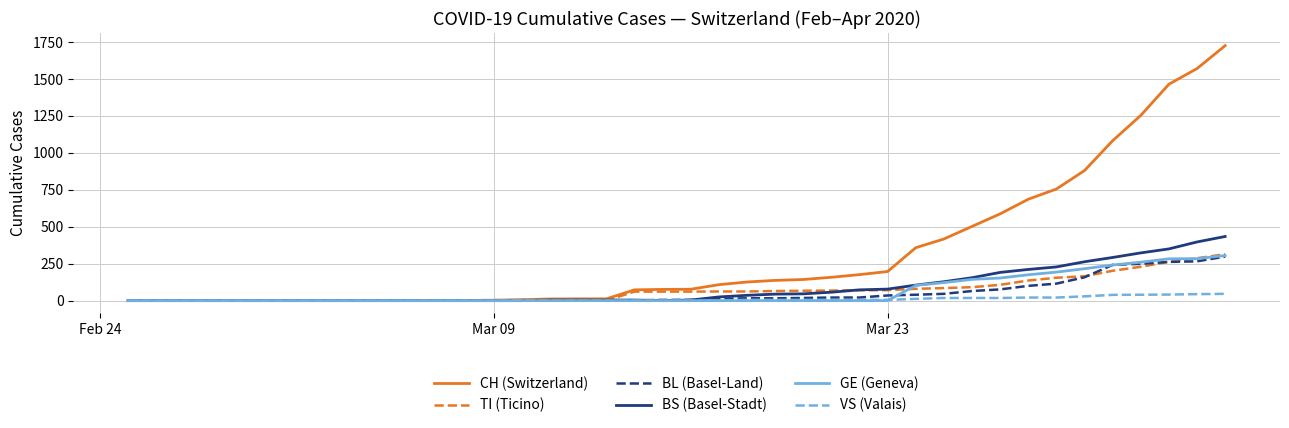

Which series has the largest total across all categories?

CH (Switzerland)